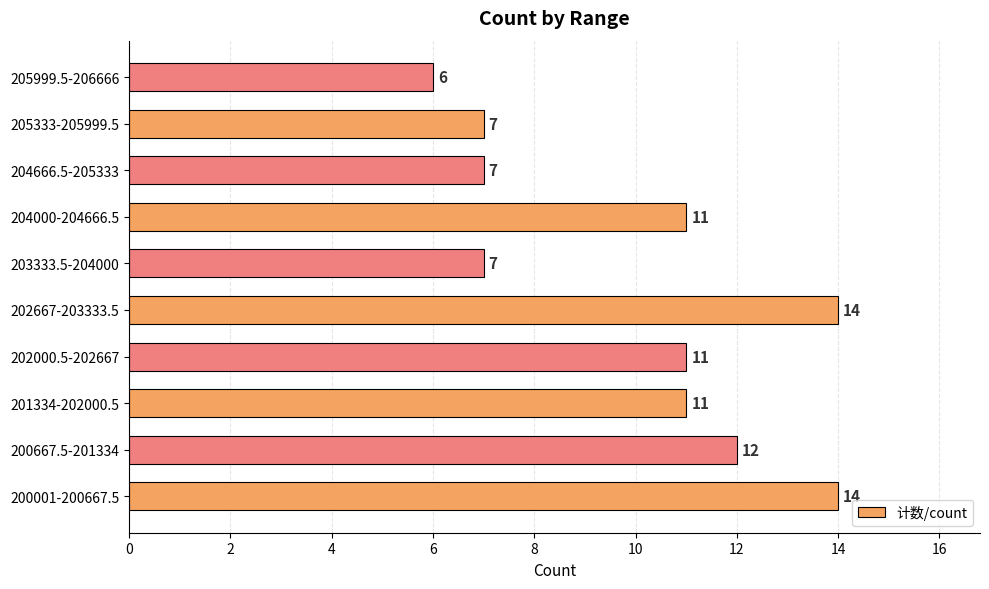

What is the ratio of the value at 201334-202000.5 to the value at 202000.5-202667?

1.0